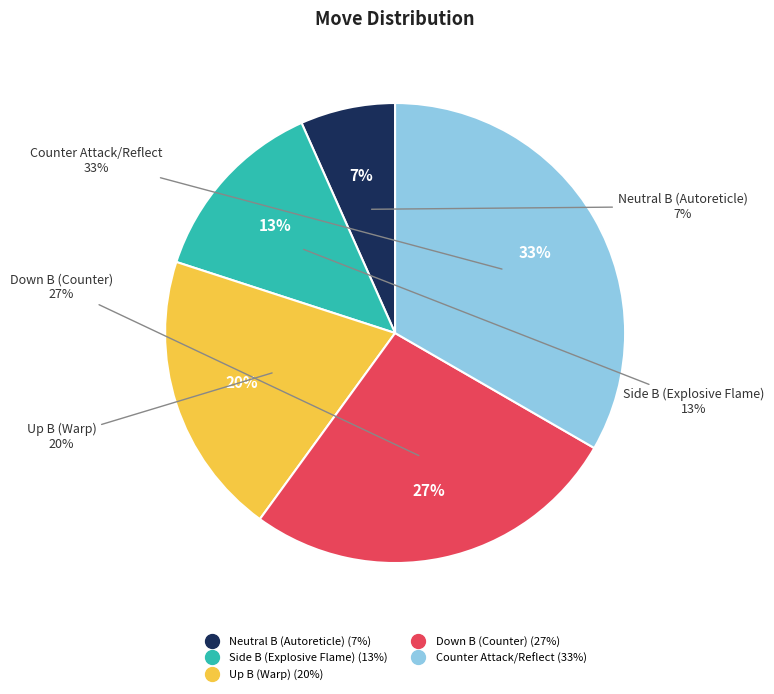

Combined, do Side B (Explosive Flame) and Neutral B (Autoreticle) account for over 50%?

No